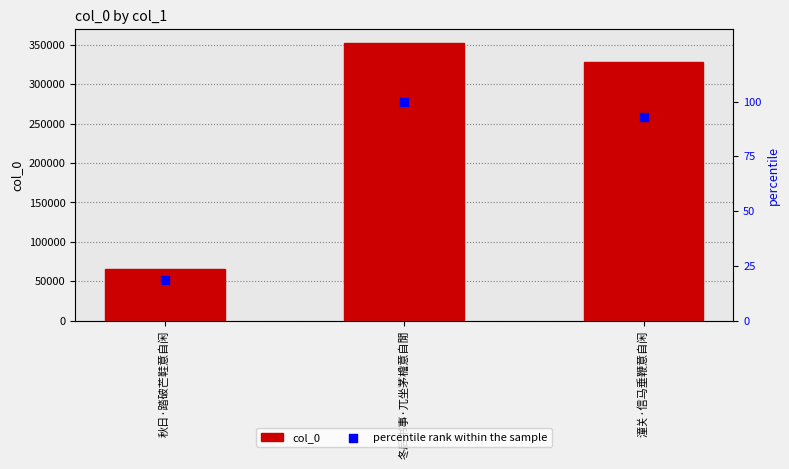

Which series has the largest total across all categories?

col_0